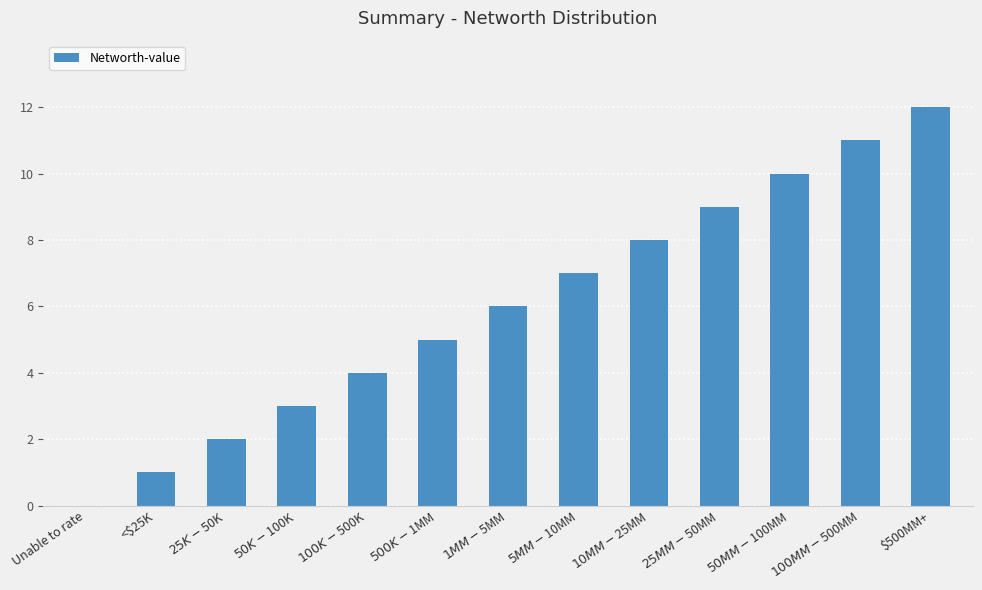

Reading left to right, extract all data points from this chart.

Unable to rate=0	<$25K=1	$25K-$50K=2	$50K-$100K=3	$100K-$500K=4	$500K-$1MM=5	$1MM-$5MM=6	$5MM-$10MM=7	$10MM-$25MM=8	$25MM-$50MM=9	$50MM-$100MM=10	$100MM-$500MM=11	$500MM+=12